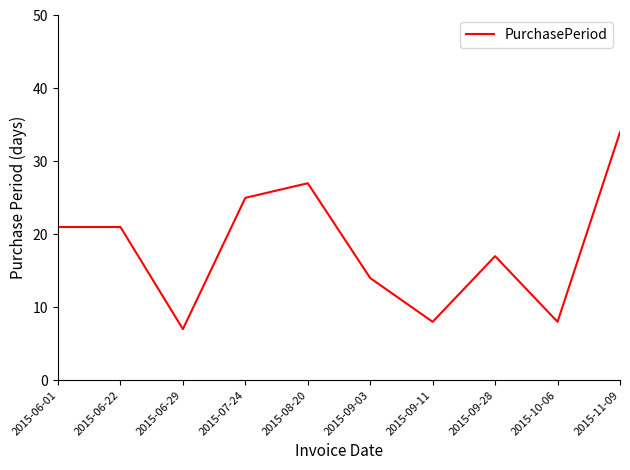

True or false: the data shows 13 at 2015-06-29.

False